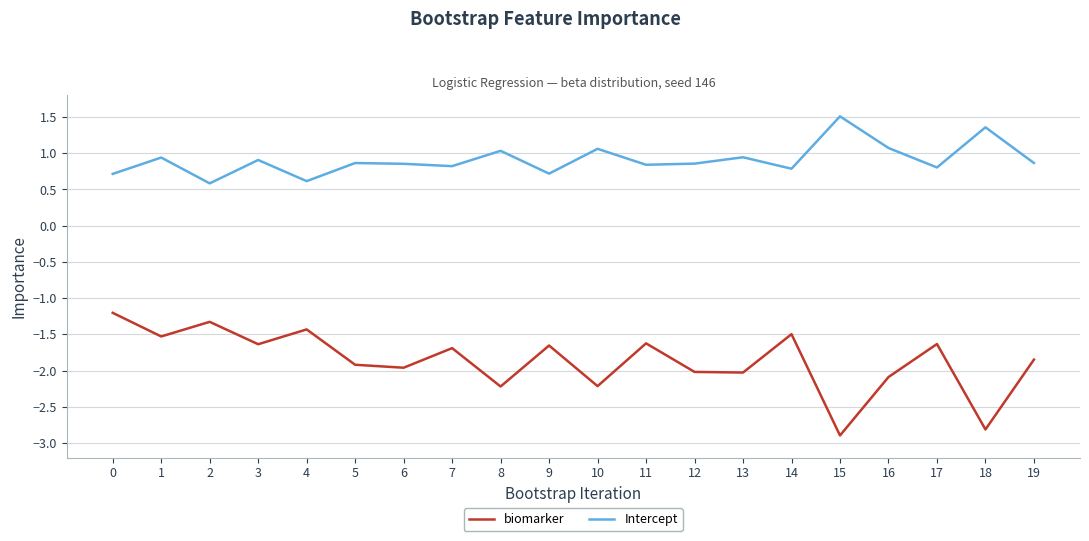

Is the value of Intercept at 10 greater than the value of biomarker at 10?

Yes